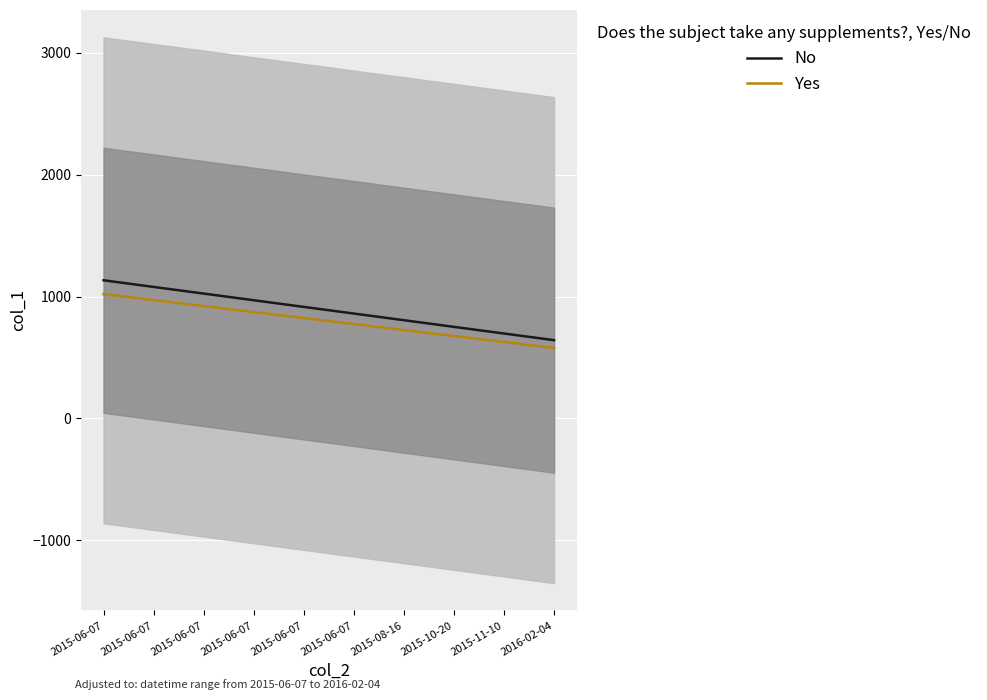

At which label is Yes closest to 799?

2015-06-07